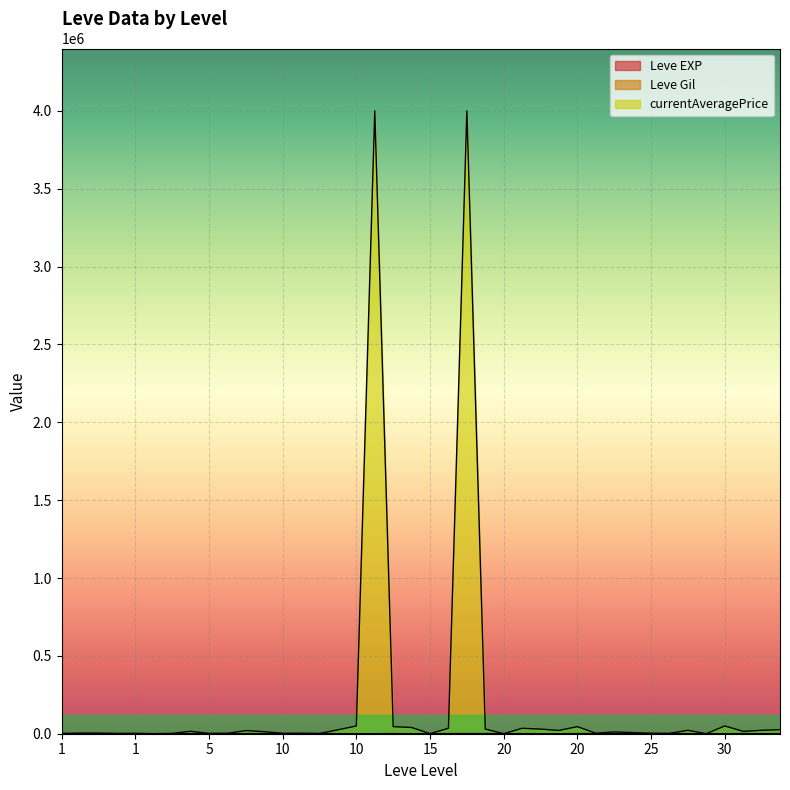

How many lines are shown in the chart?

3